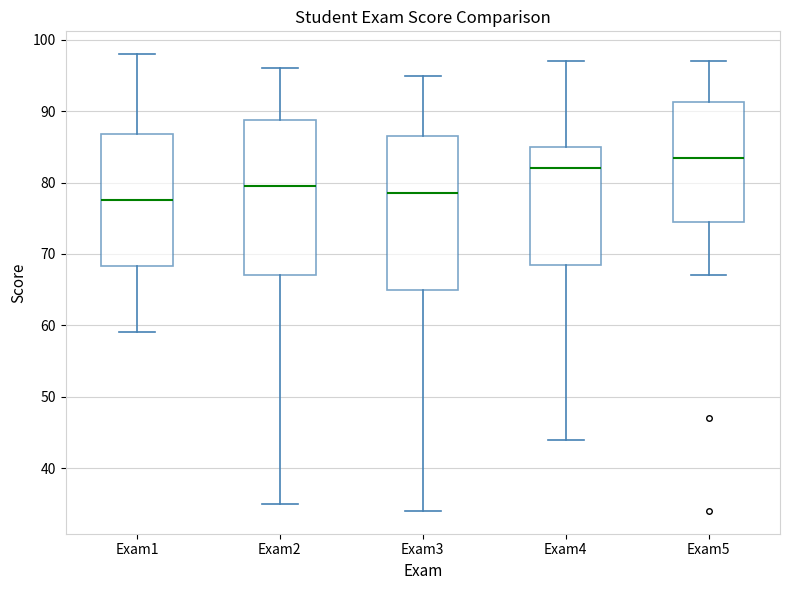

Reading left to right, transcribe this box plot: for each box, give where its median line is, the range the box spans, and where its two whiskers end, as read against the y-axis. The values are not printed on the chart, so give them approximately, as read against the axis.

Exam1: median 78, box 68 to 87, whiskers 59 to 98
Exam2: median 80, box 67 to 89, whiskers 35 to 96
Exam3: median 79, box 65 to 87, whiskers 34 to 95
Exam4: median 82, box 69 to 85, whiskers 44 to 97
Exam5: median 84, box 75 to 91, whiskers 67 to 97